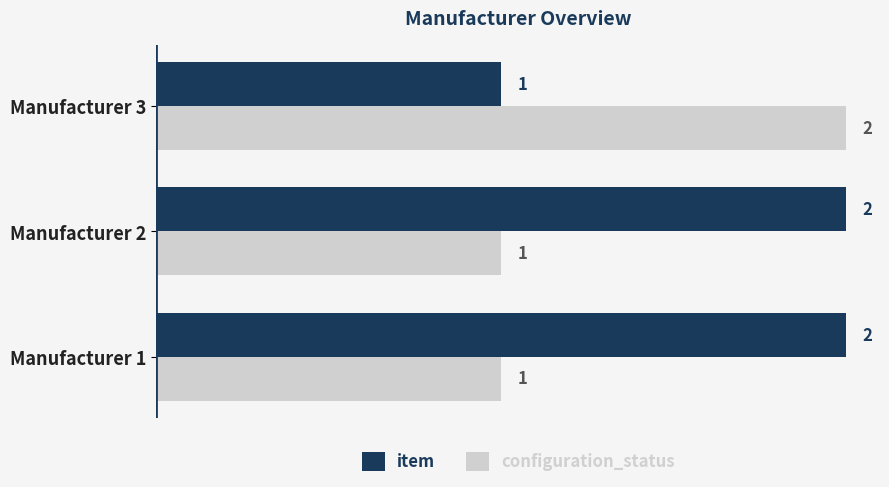

Rank the series at Manufacturer 3 from lowest to highest value.

item, configuration_status